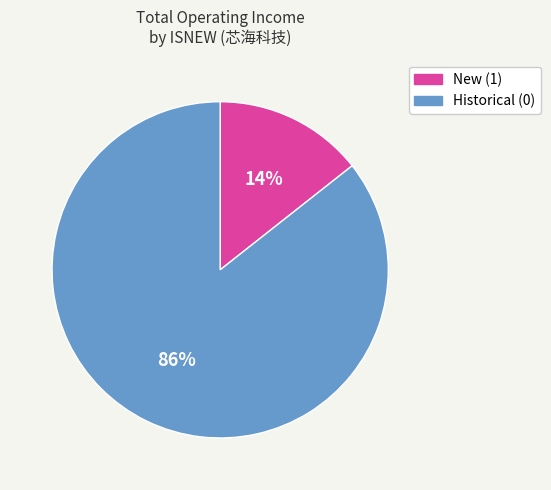

Is there a majority slice in this chart?

Yes